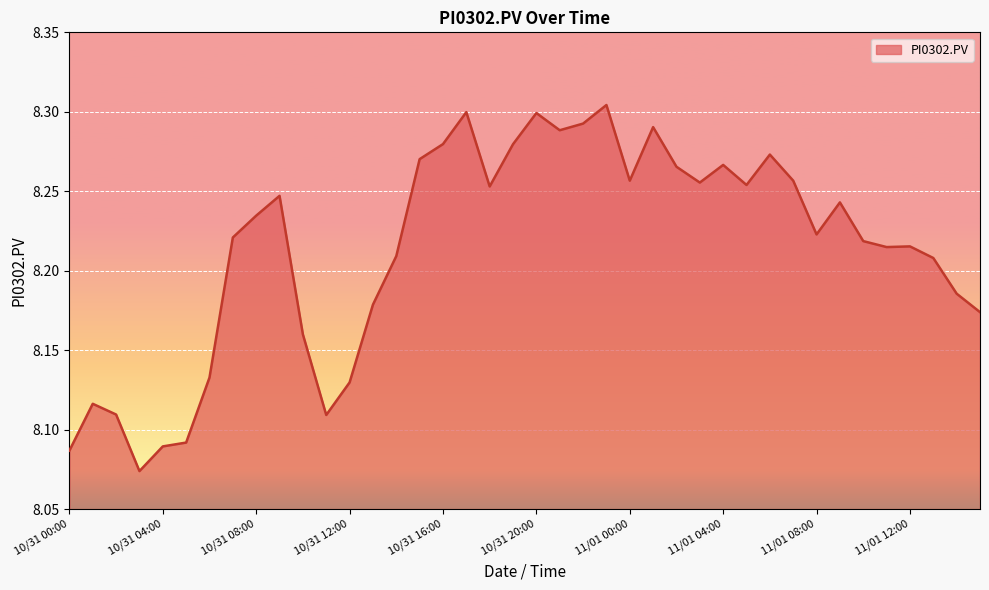

Does the chart have visible grid lines?

Yes